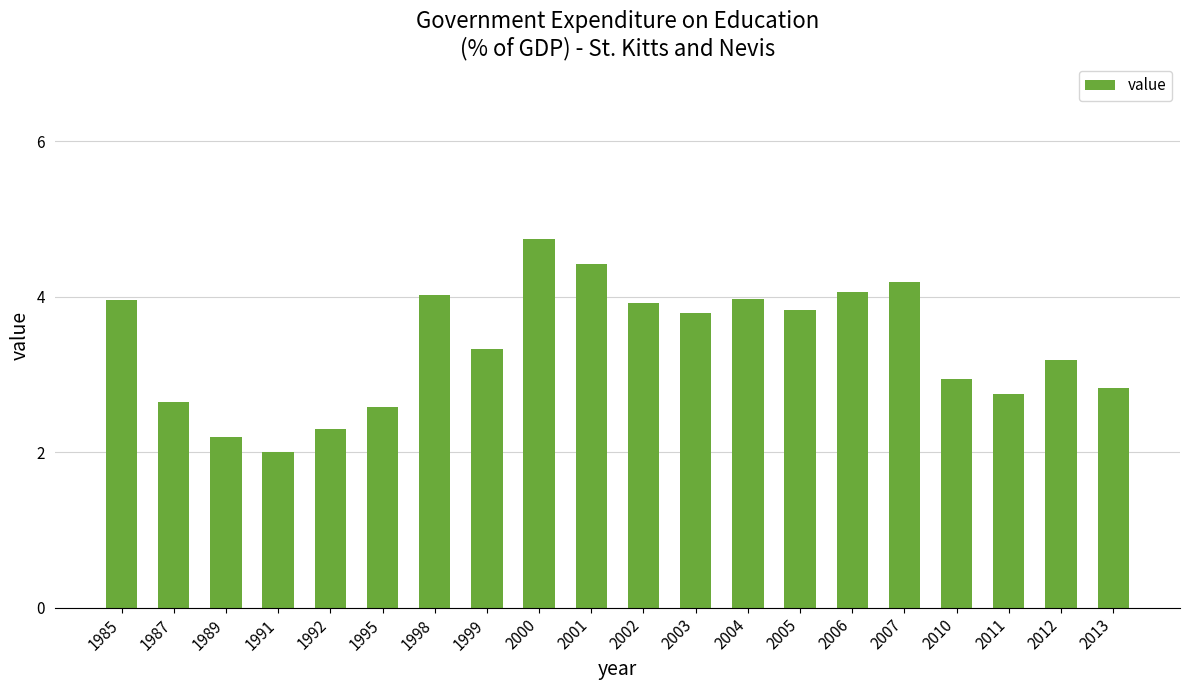

What is the change in value from 1987 to 2002?

+1.3